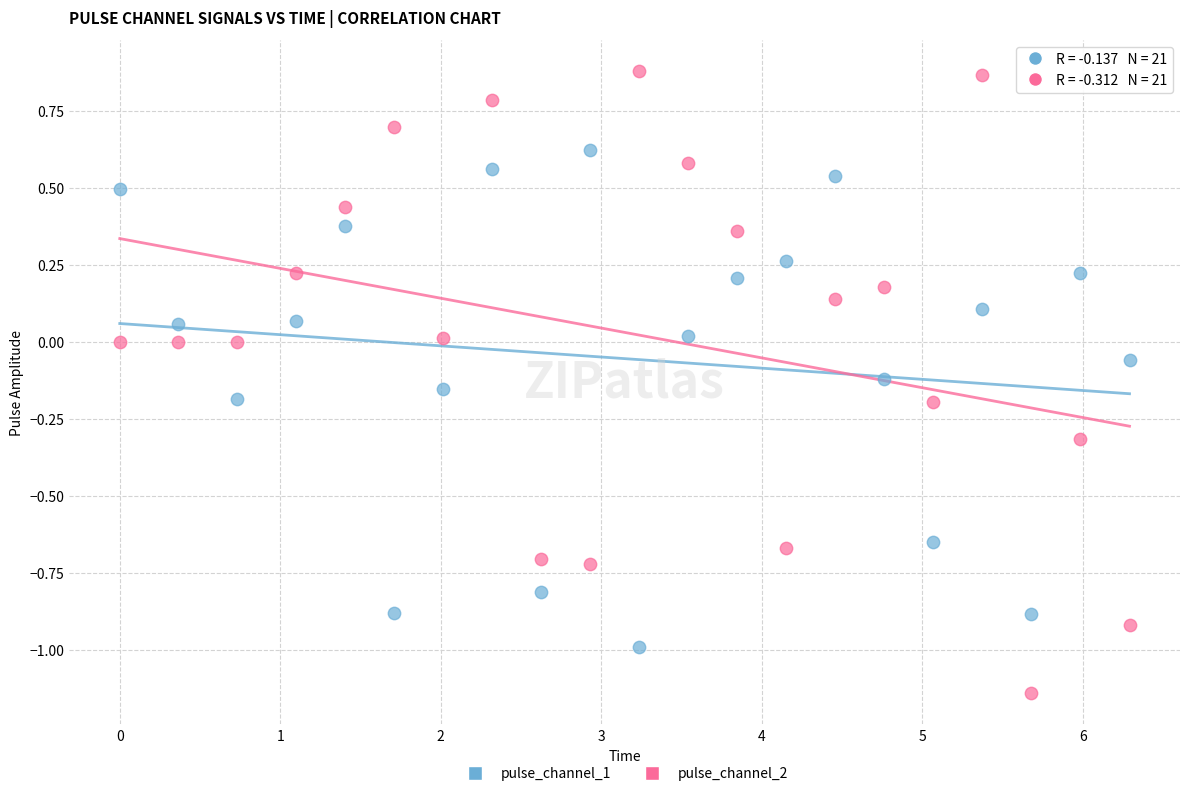

Across all data points, what is the range of Y values (max minus min)?

2.0